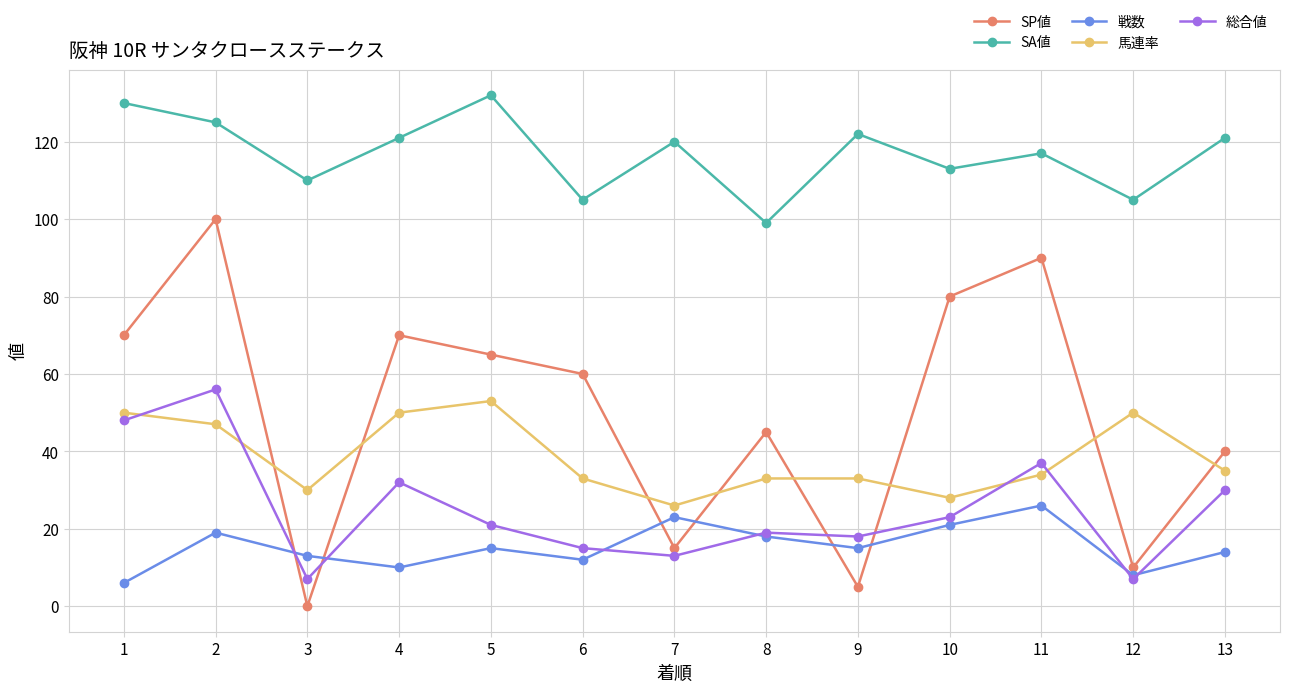

What is the difference between the highest and lowest values at 5?

117